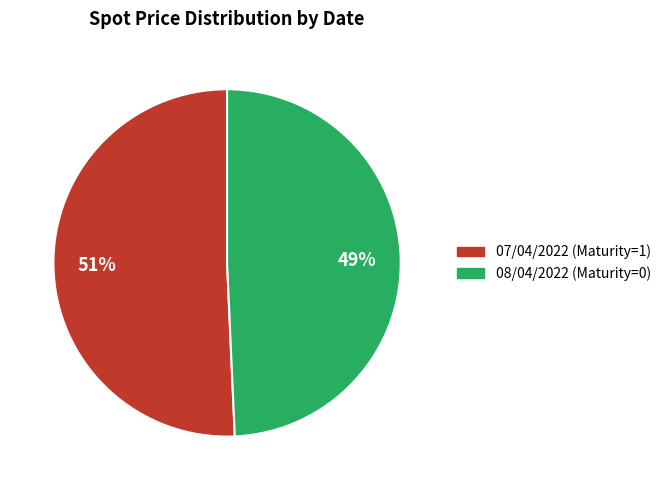

Rank the categories by value from highest to lowest.

07/04/2022 (Maturity=1), 08/04/2022 (Maturity=0)